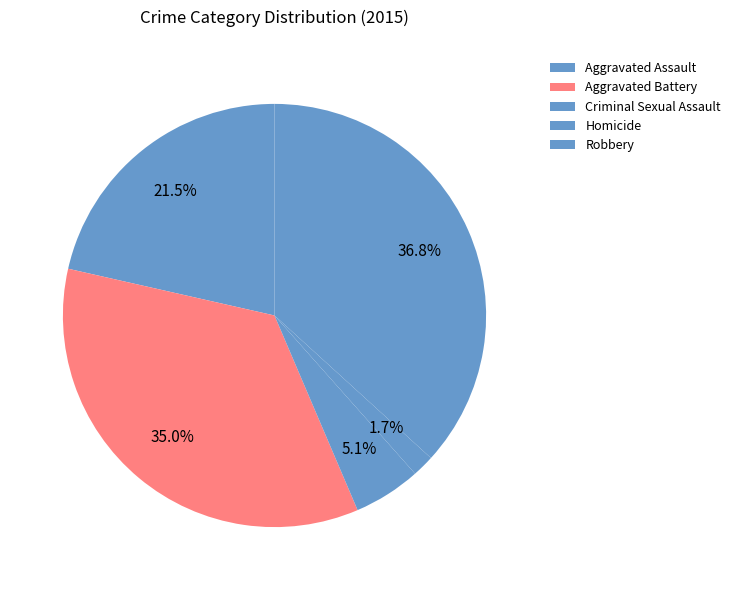

Which has a higher value, Aggravated Battery or Aggravated Assault?

Aggravated Battery